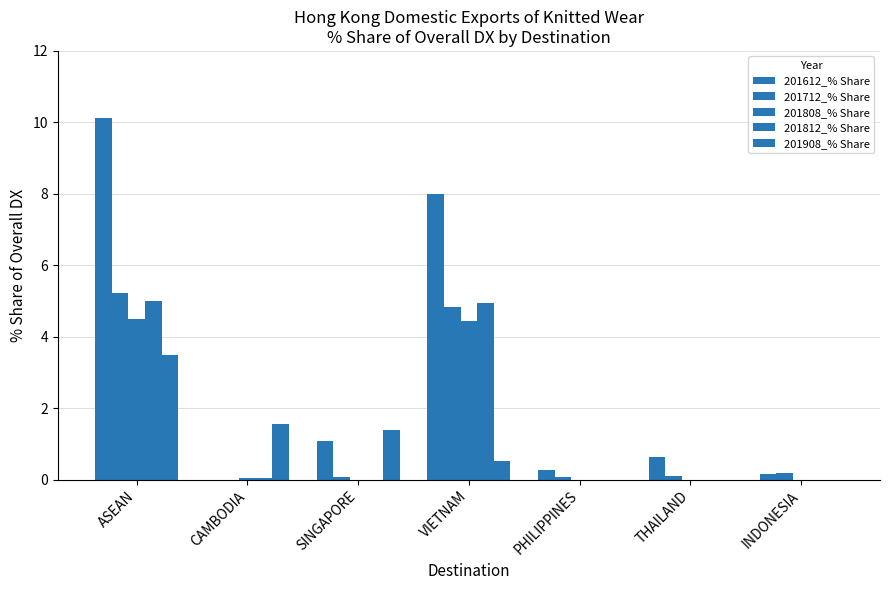

At which category is the sum across all series the highest?

ASEAN